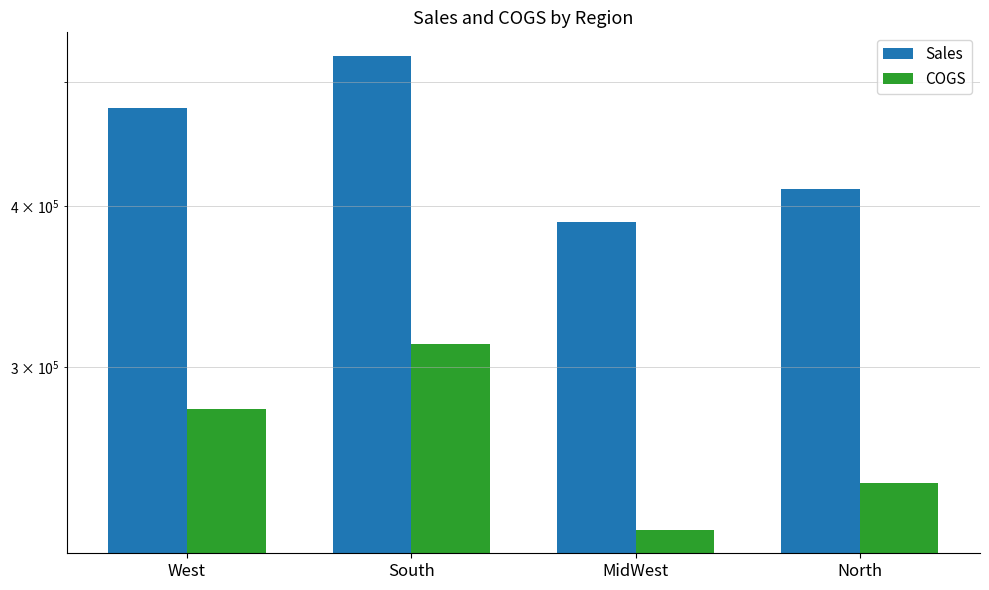

The value of COGS at West is 420922. True or false?

False